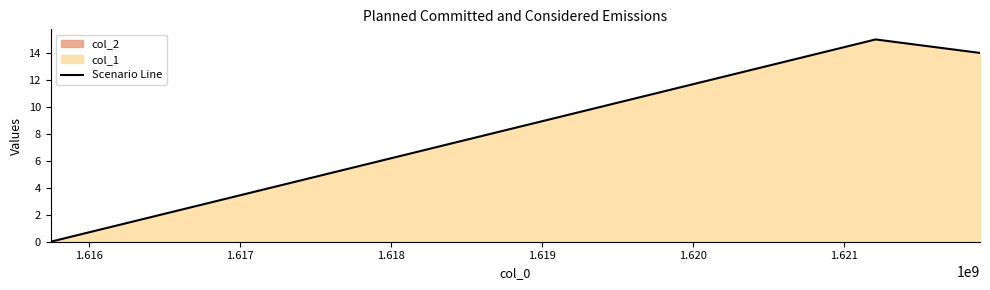

What is the maximum value for Scenario Line?

15